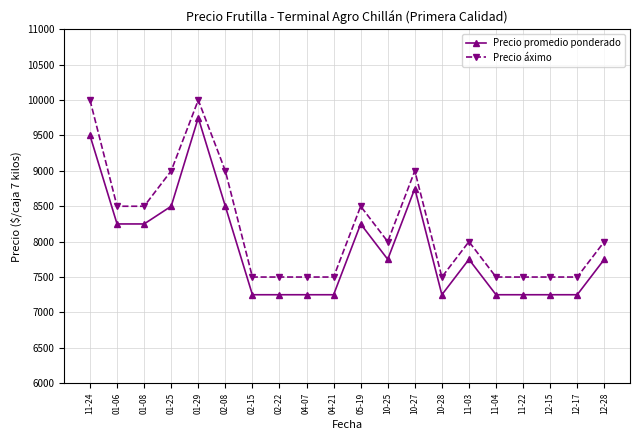

What is the difference between the Precio áximo values at 12-28 and 05-19?

500